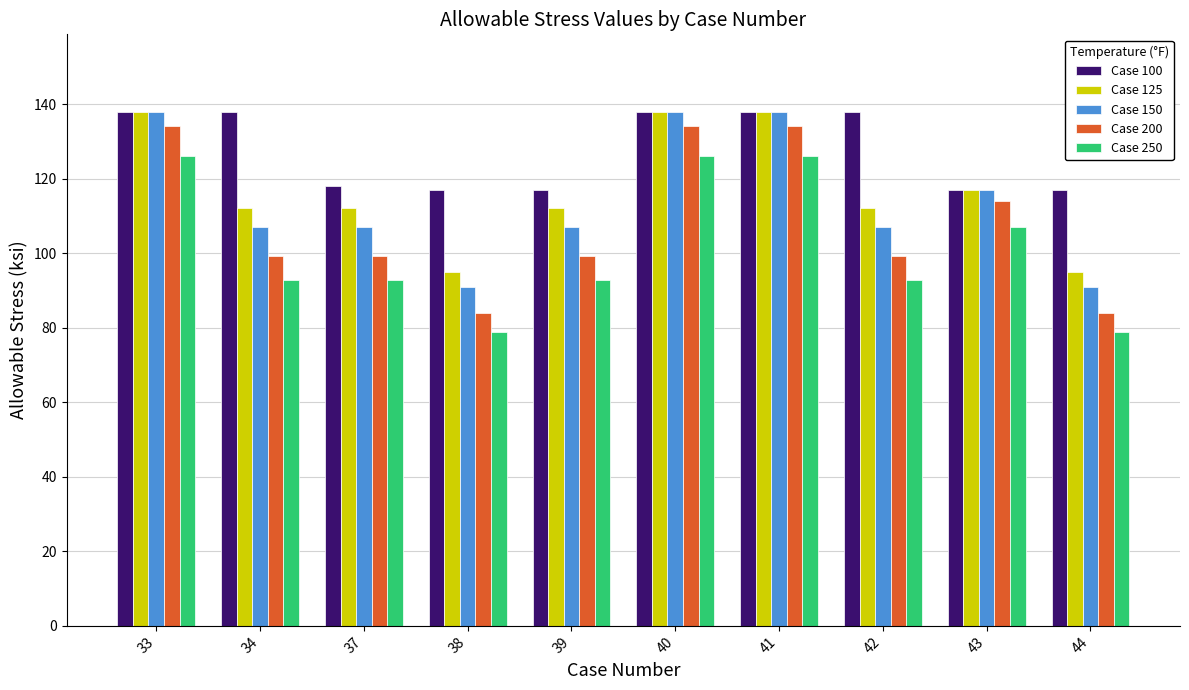

At 44, list the series in order from largest to smallest.

Case 100, Case 125, Case 150, Case 200, Case 250